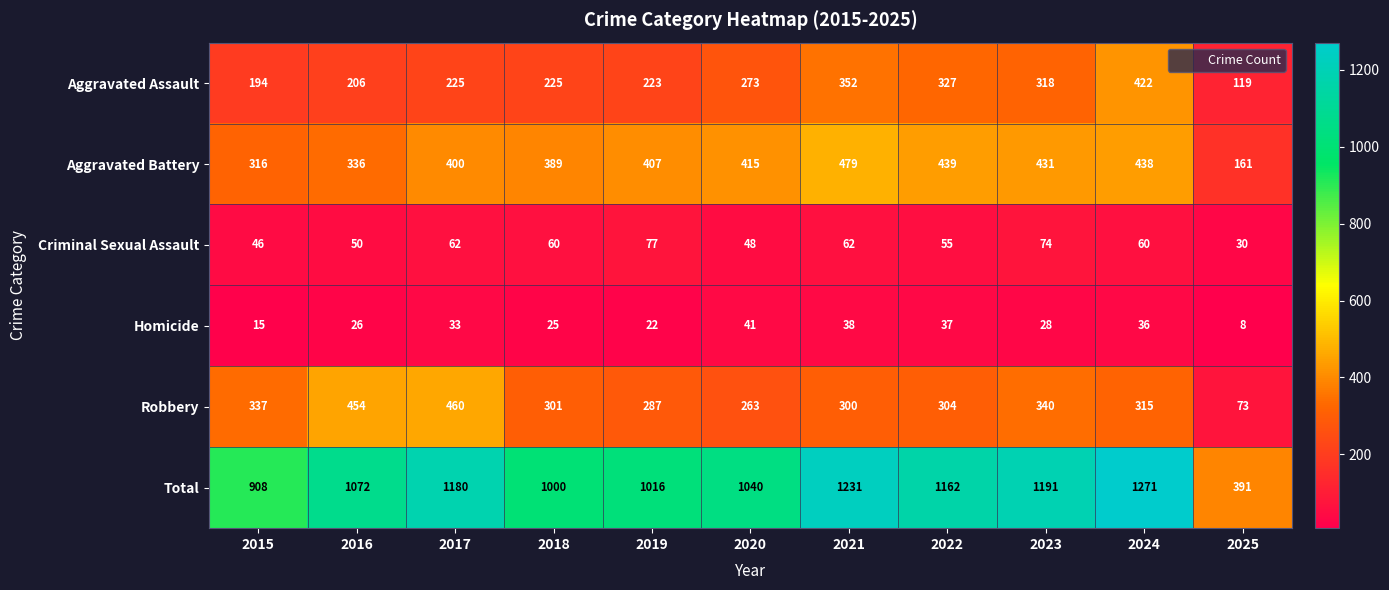

What is the difference between the maximum and minimum values in the Criminal Sexual Assault series?

47